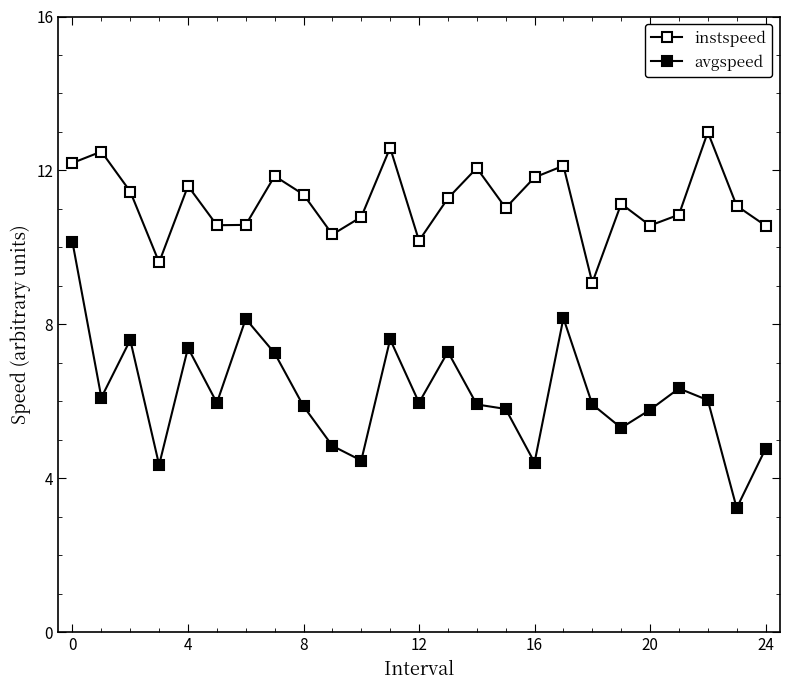

How many distinct data groups are displayed?

2